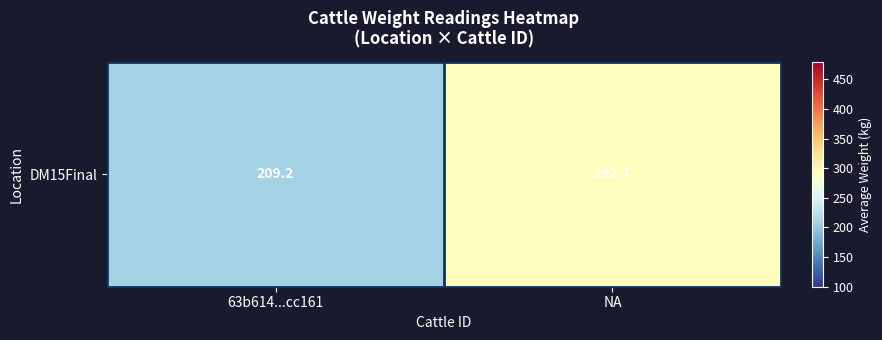

List the labels in order of value, smallest first.

63b614...cc161, NA